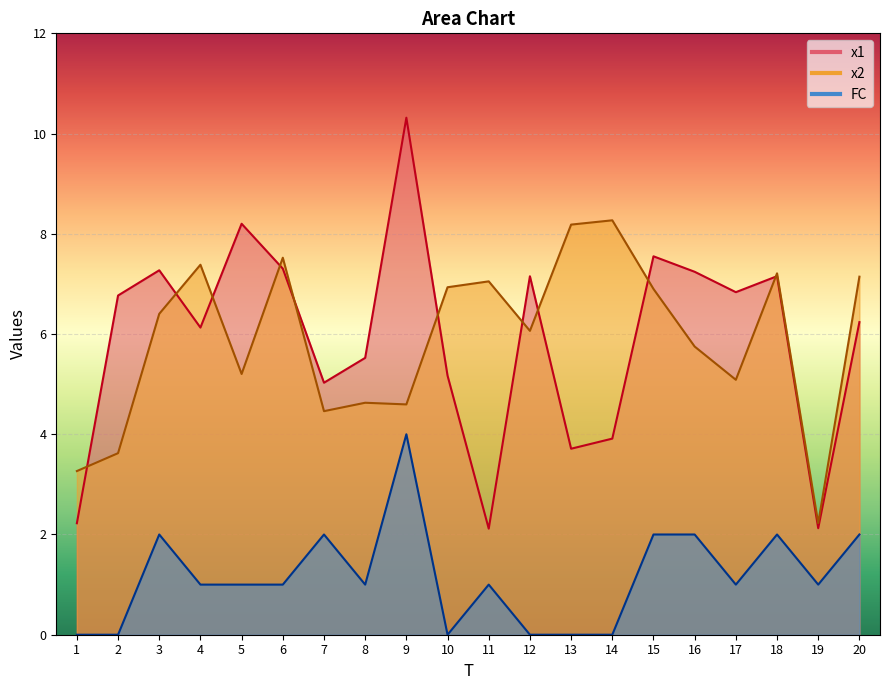

Which series has the widest spread of values?

x1